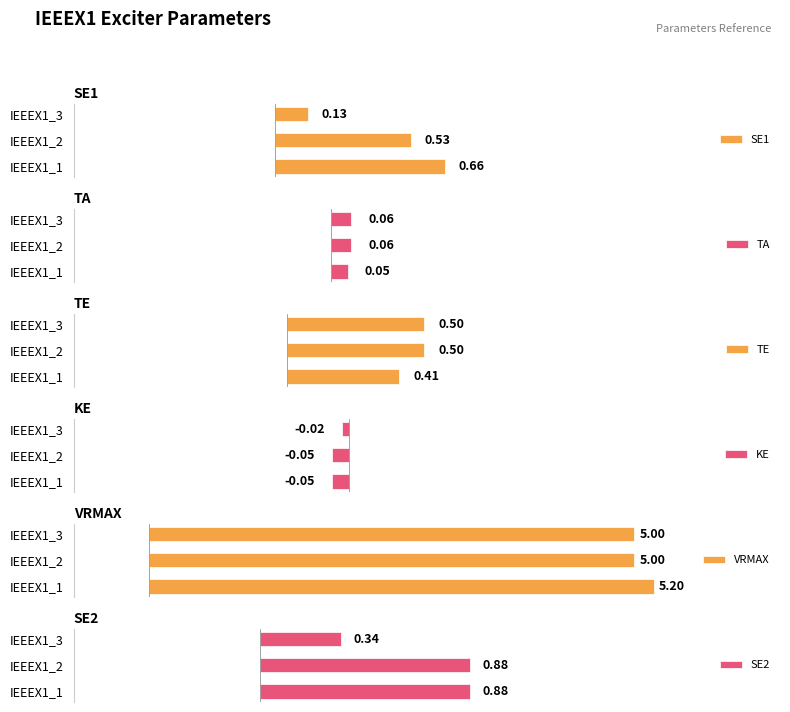

Does the chart contain stacked bars?

No